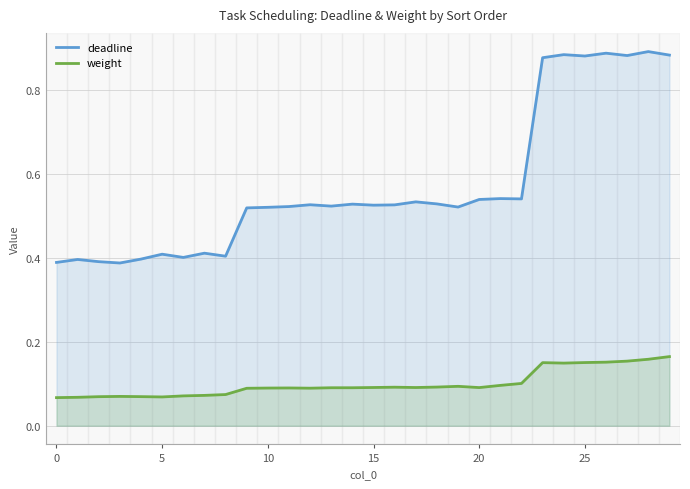

Which series has the largest range (max minus min)?

deadline